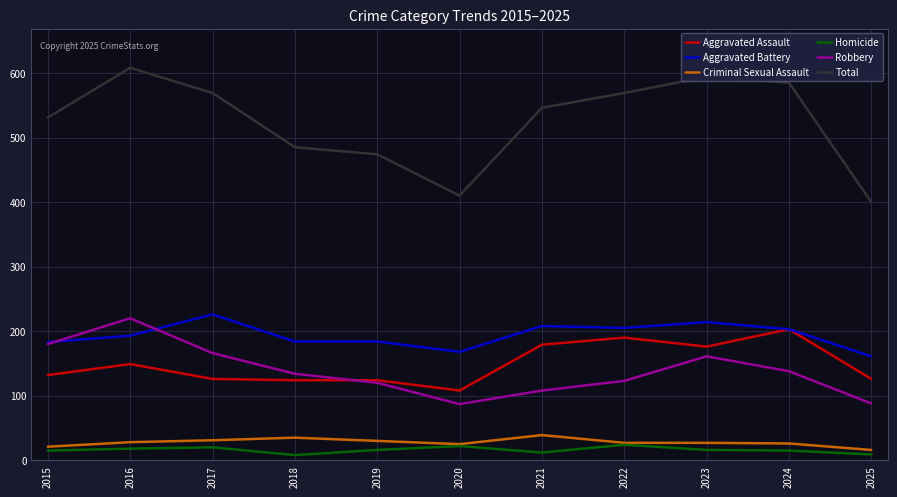

Which series has the largest total across all categories?

Total